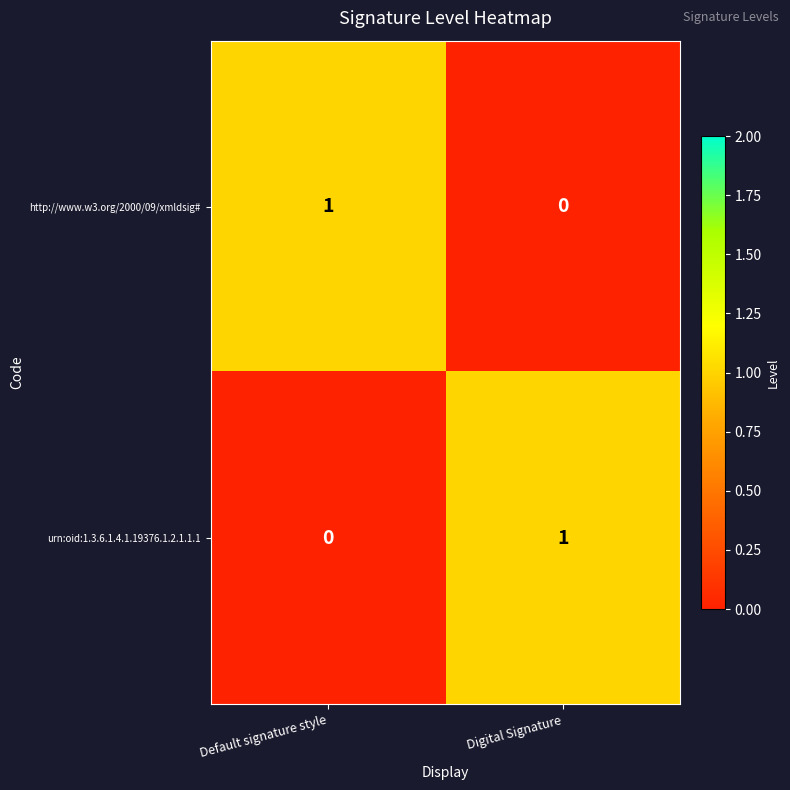

Rank the series at Default signature style from highest to lowest value.

http://www.w3.org/2000/09/xmldsig#, urn:oid:1.3.6.1.4.1.19376.1.2.1.1.1